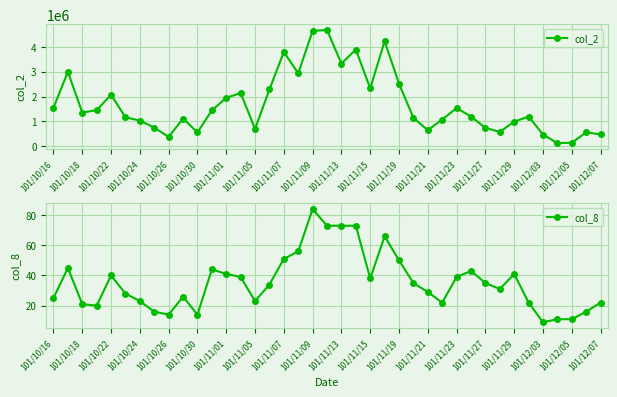

True or false: col_8 has a value of 9 at 33.

False